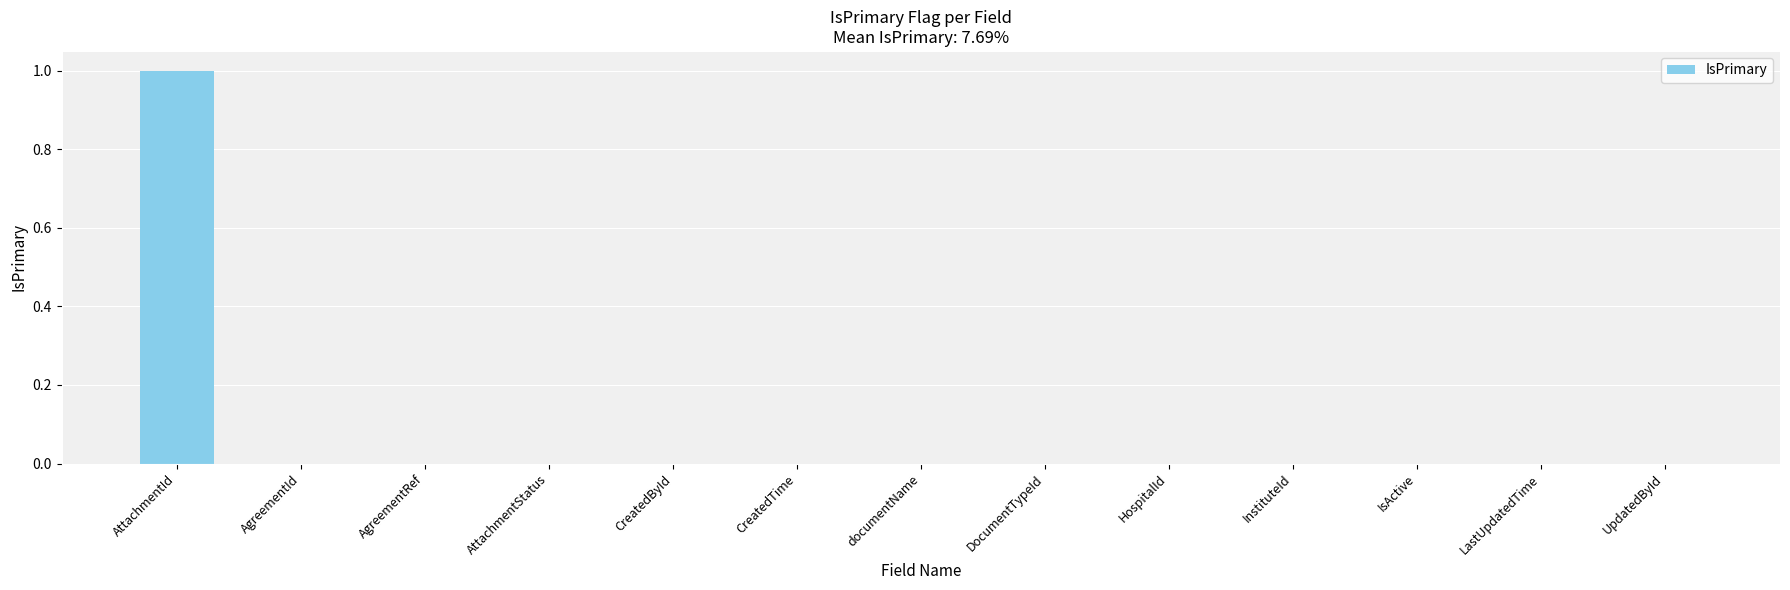

How many categories are shown in the chart?

13